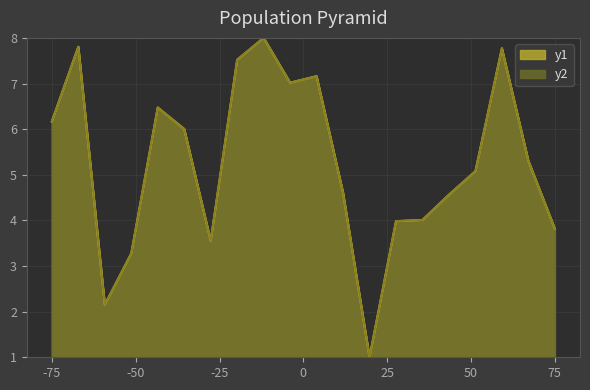

In y2, how many points are lower than both neighbors (excluding endpoints)?

4